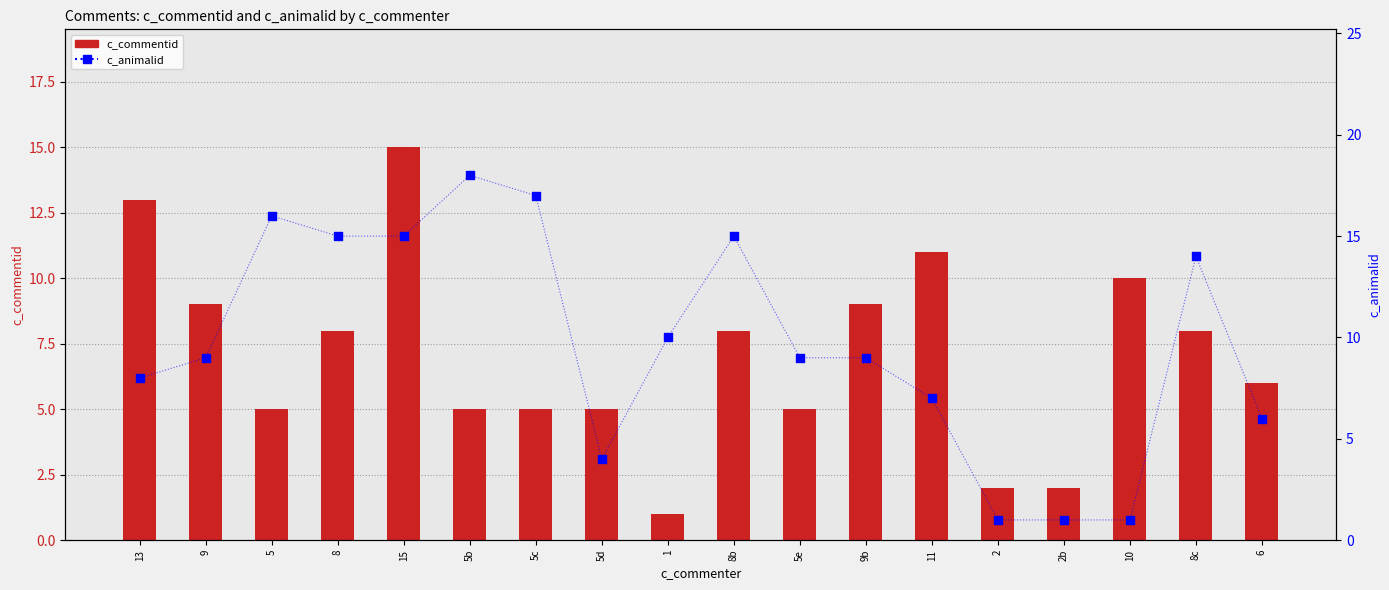

What is the total value across all series at 2b?

3